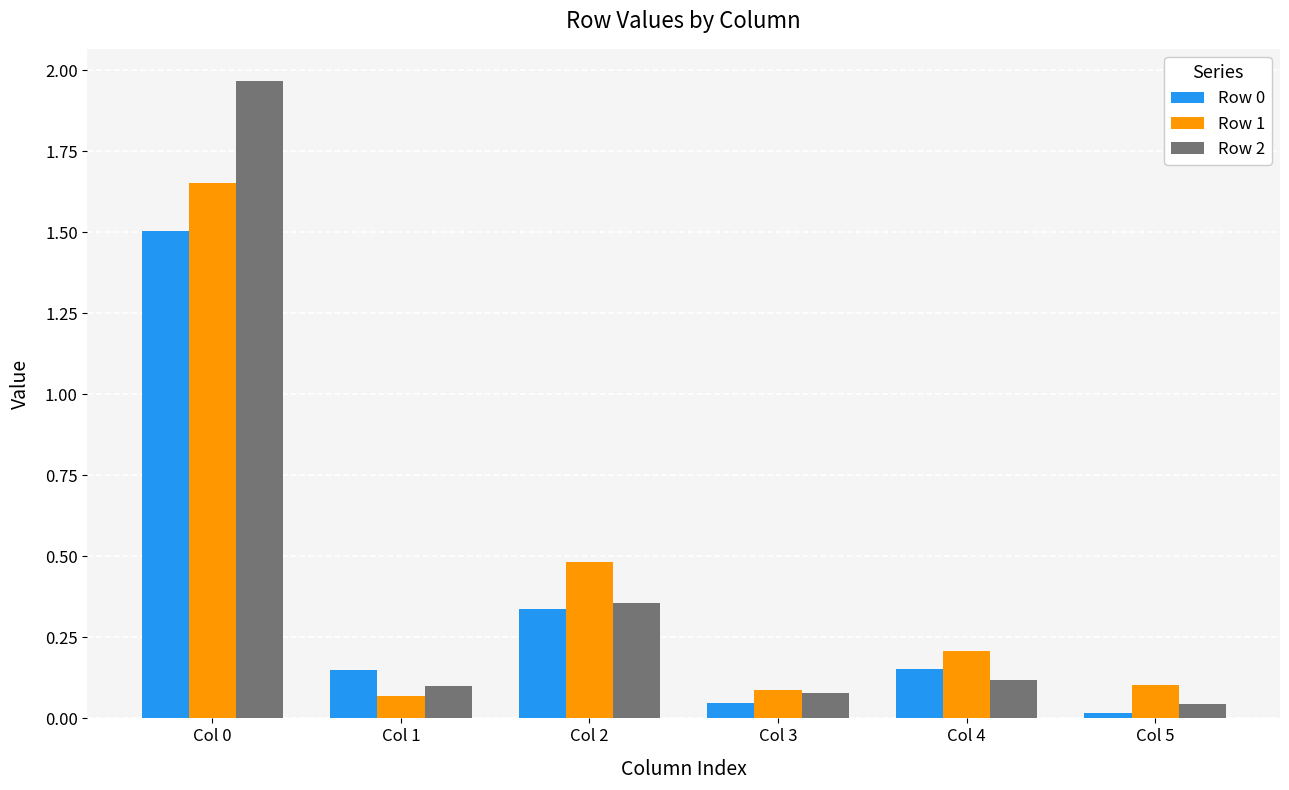

What is the difference between the maximum and second lowest values in the Row 0 series?

1.5